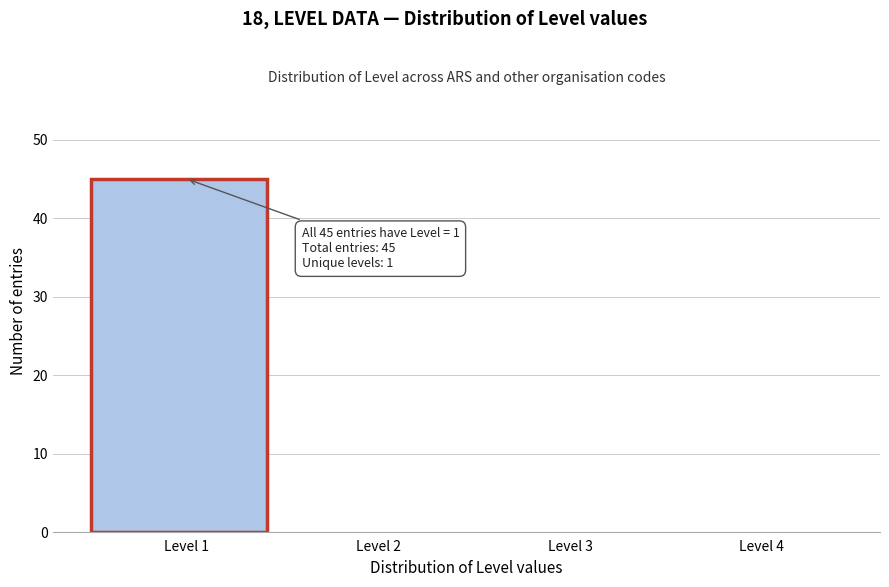

Which range on the x-axis has the tallest bar?

0.5 to 1.5